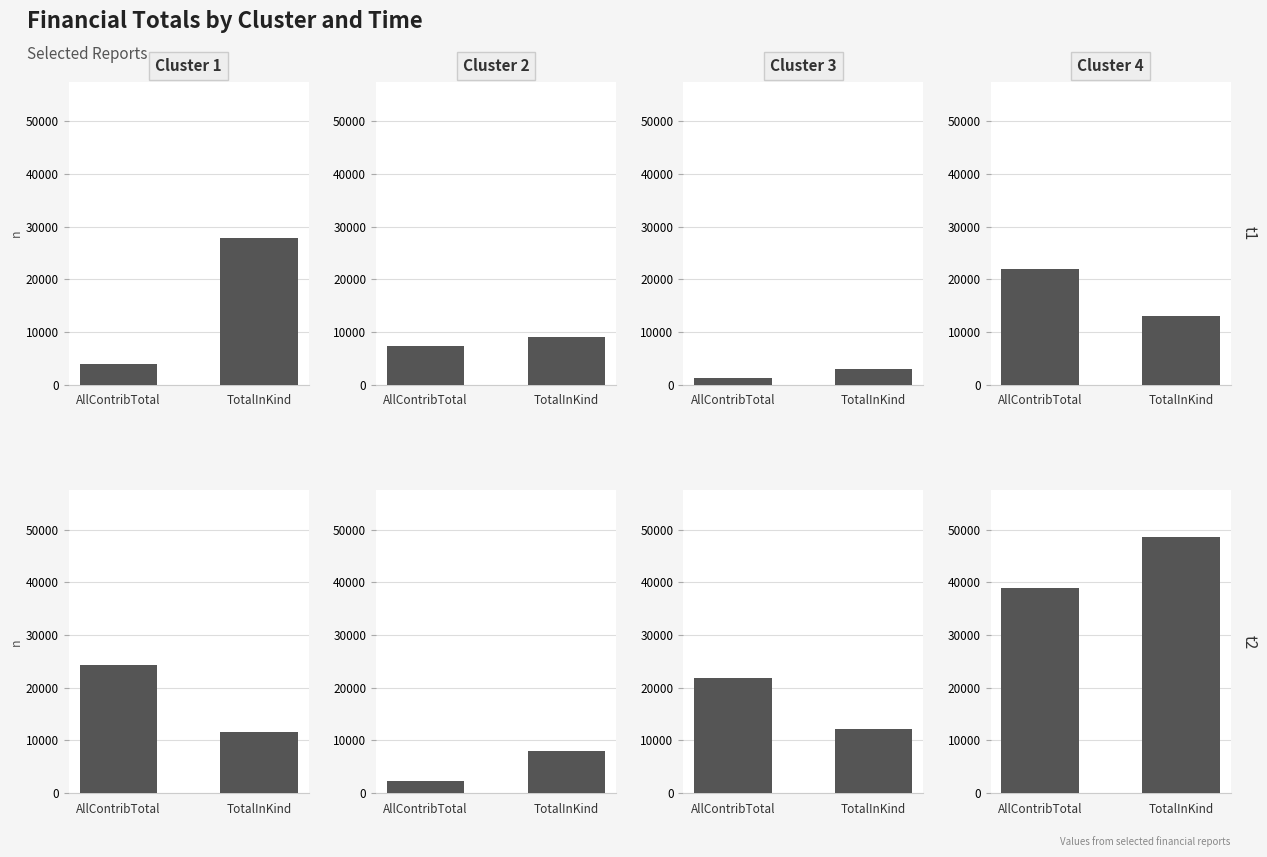

How many values in the Cluster 2 series exceed 7970?

1